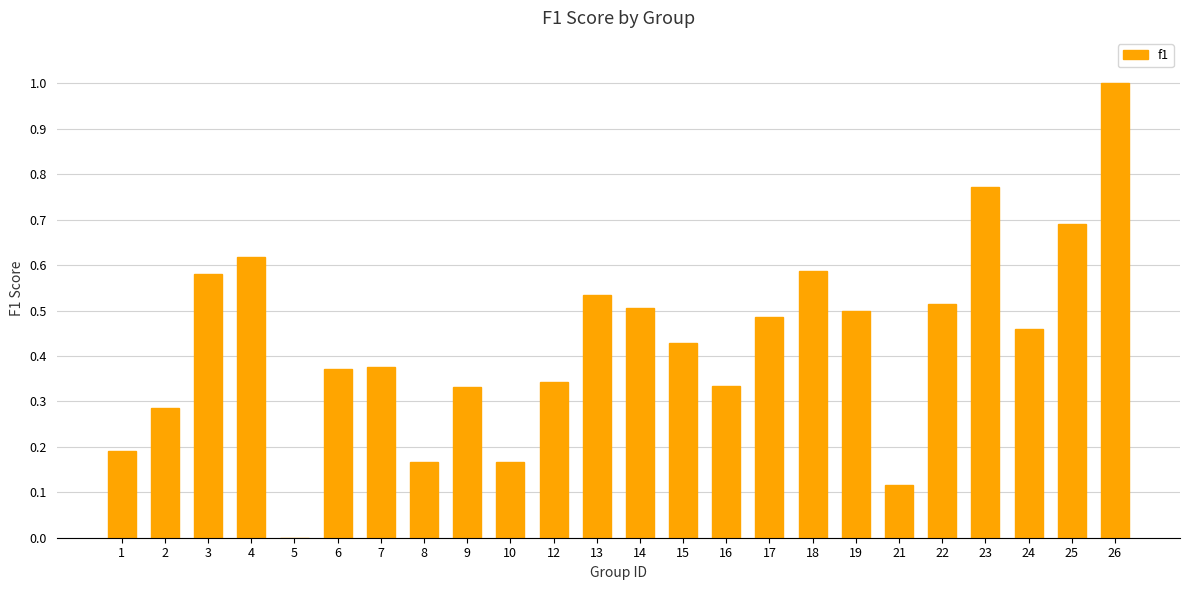

What is the sum of the values at 15 and 4?

1.0